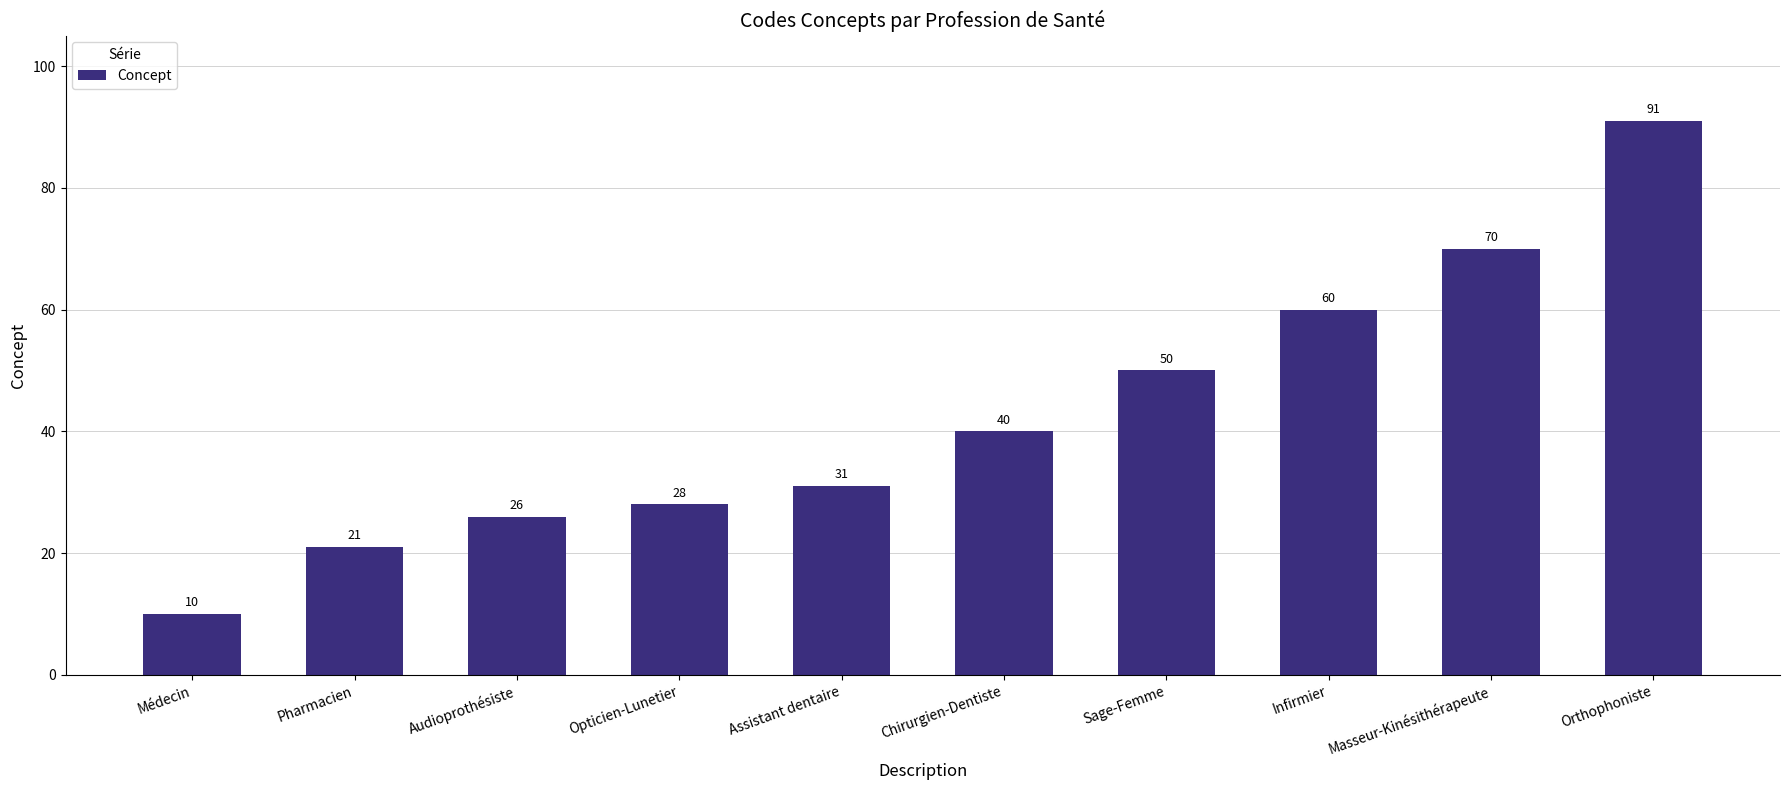

What is the smallest value displayed?

10